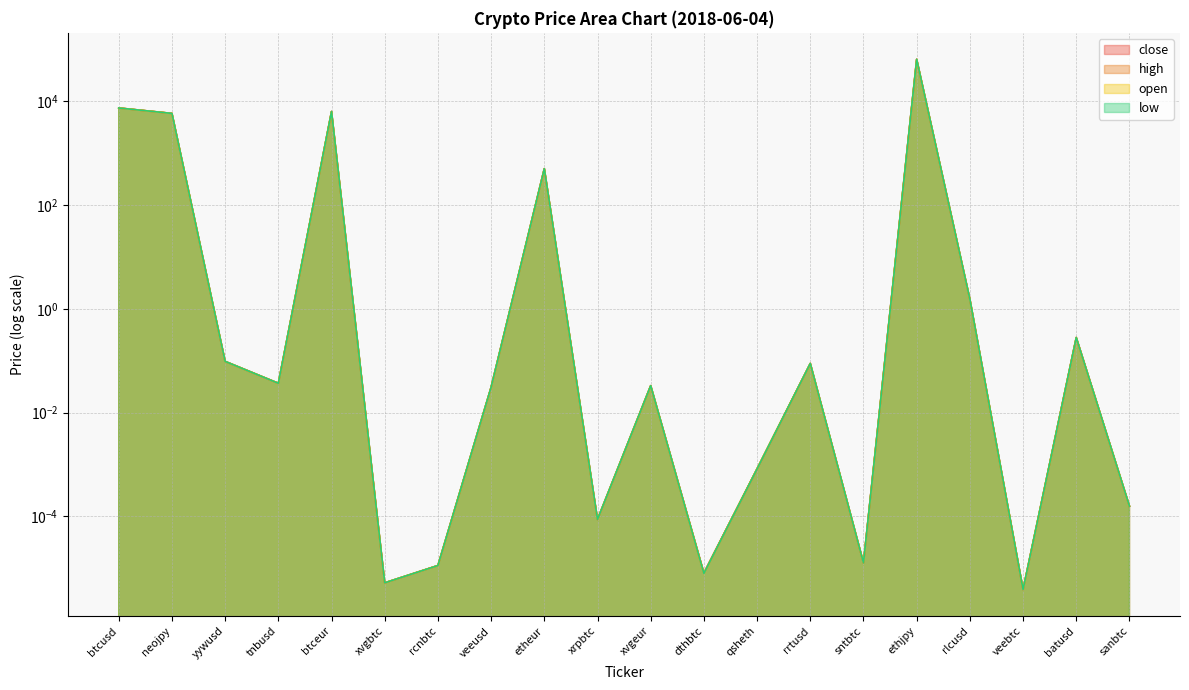

At which category does the chart reach its peak across all series?

ethjpy